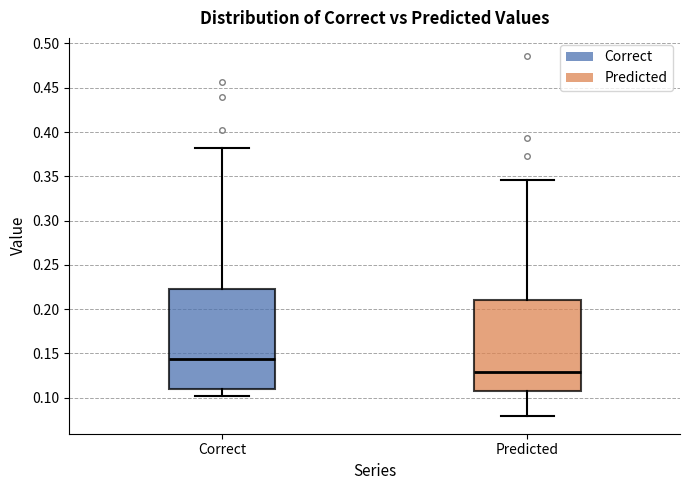

Reading left to right, transcribe this box plot: for each box, give where its median line is, the range the box spans, and where its two whiskers end, as read against the y-axis. The values are not printed on the chart, so give them approximately, as read against the axis.

Correct: median 0.145, box 0.110 to 0.220, whiskers 0.100 to 0.380
Predicted: median 0.130, box 0.105 to 0.210, whiskers 0.080 to 0.345